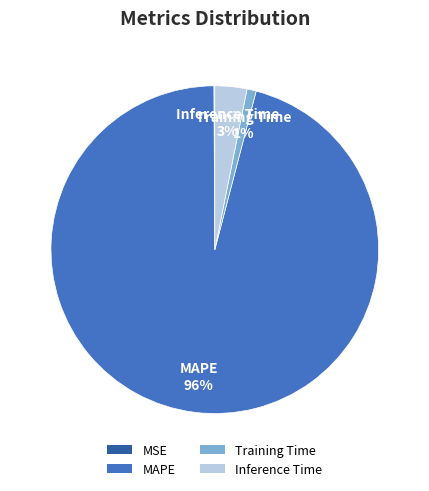

The Inference Time slice represents 14% of the pie. True or false?

False